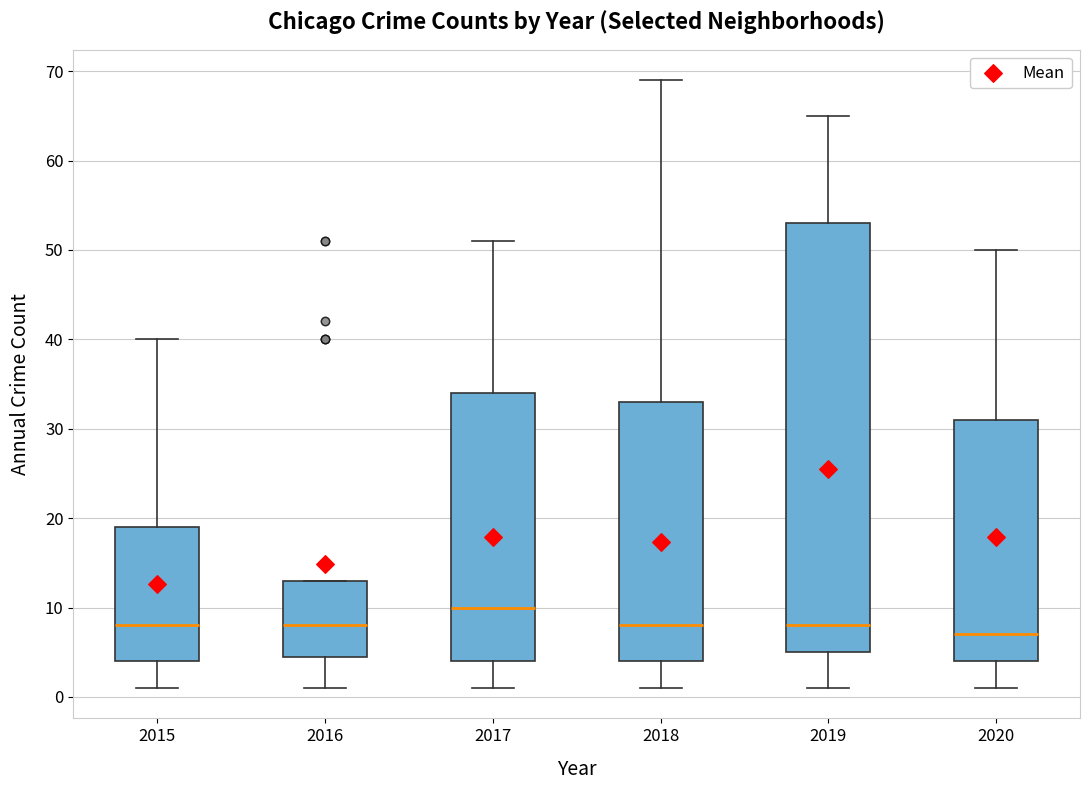

Which box's median line is the highest?

2017